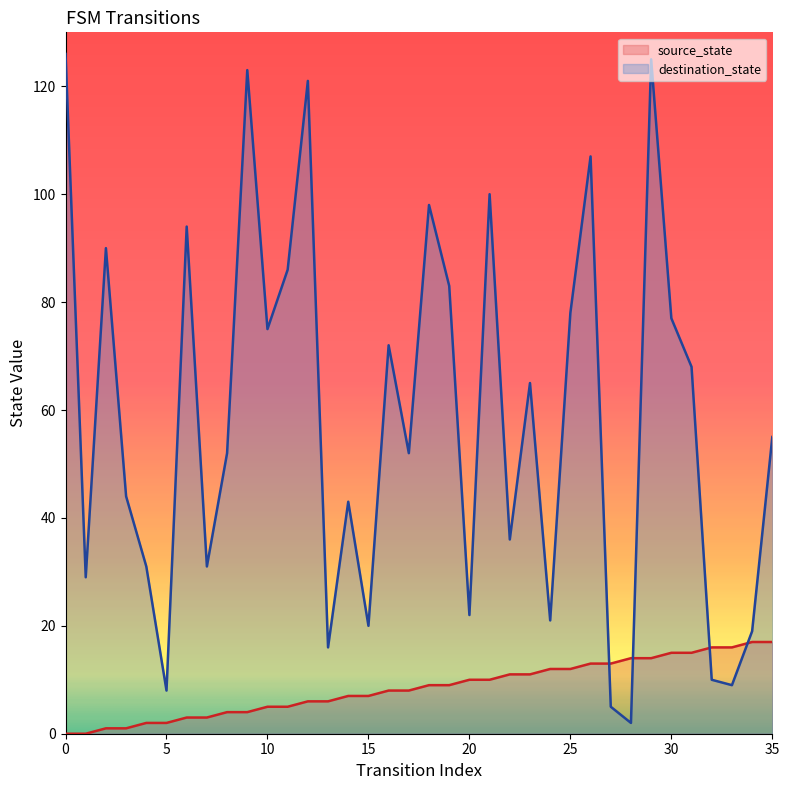

Is it true that destination_state equals 130 at 2?

False